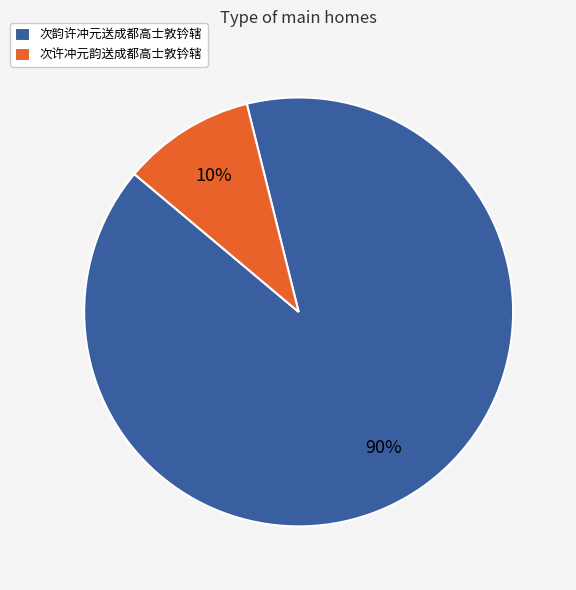

Which has a higher value, 次韵许冲元送成都高士敦钤辖 or 次许冲元韵送成都高士敦钤辖?

次韵许冲元送成都高士敦钤辖